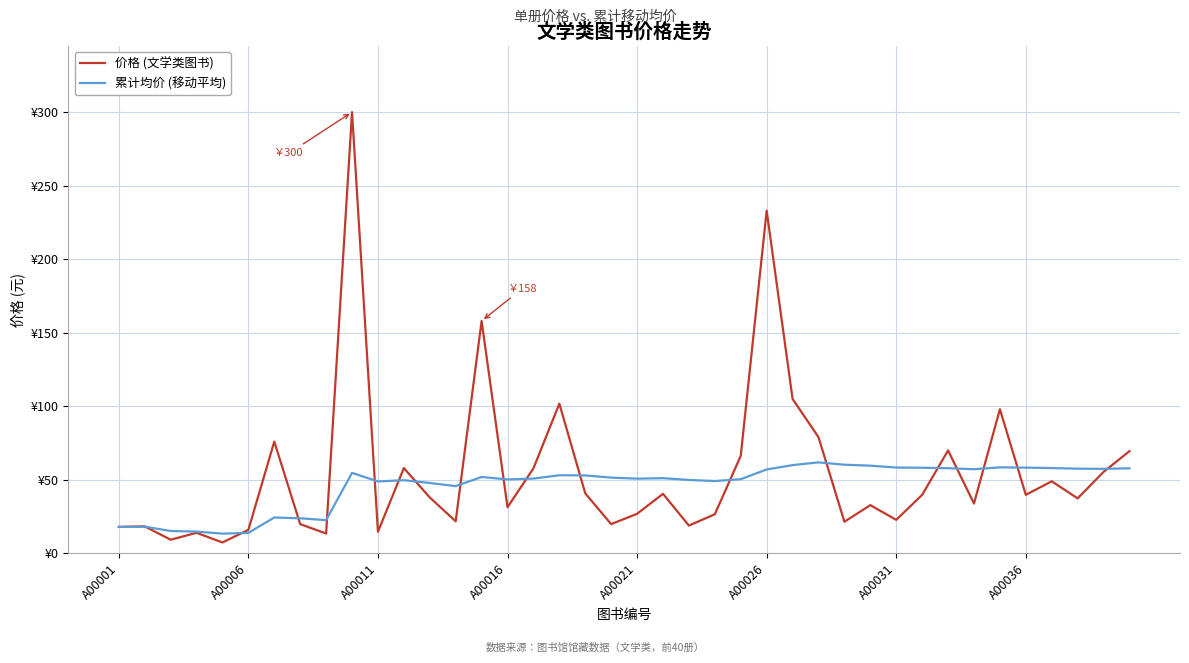

Which series has the largest range (max minus min)?

价格 (文学类图书)